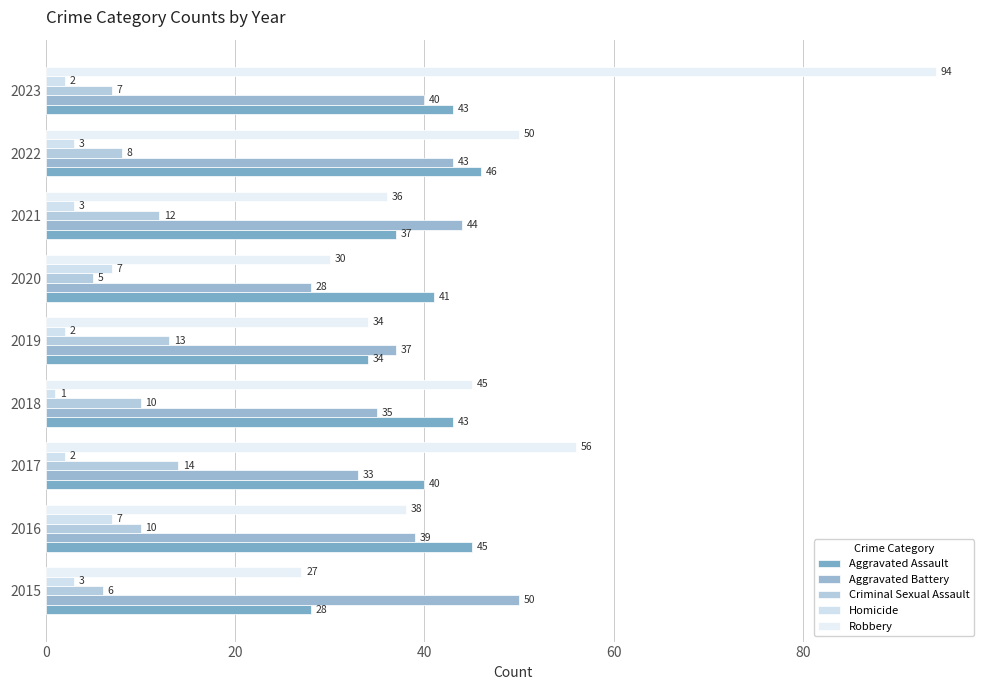

How many data points does each series have?

9